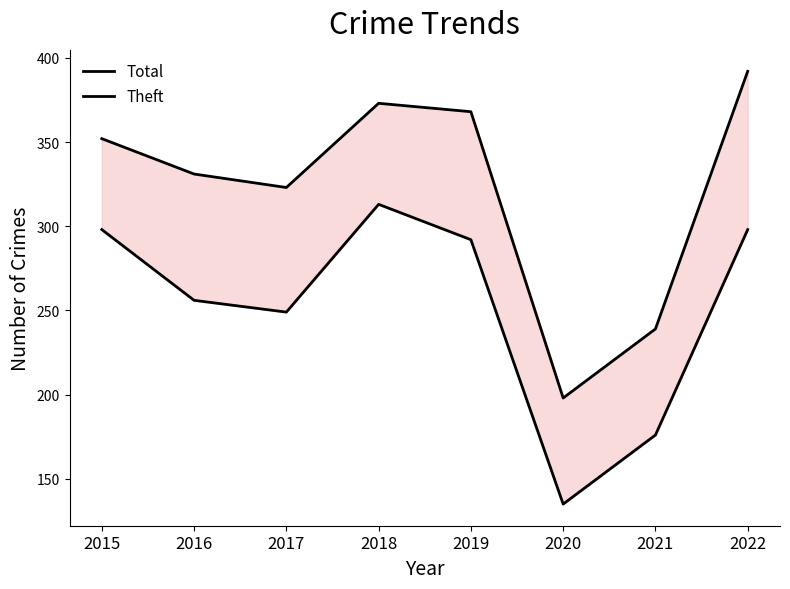

What are all the series names shown in the legend?

Total, Theft